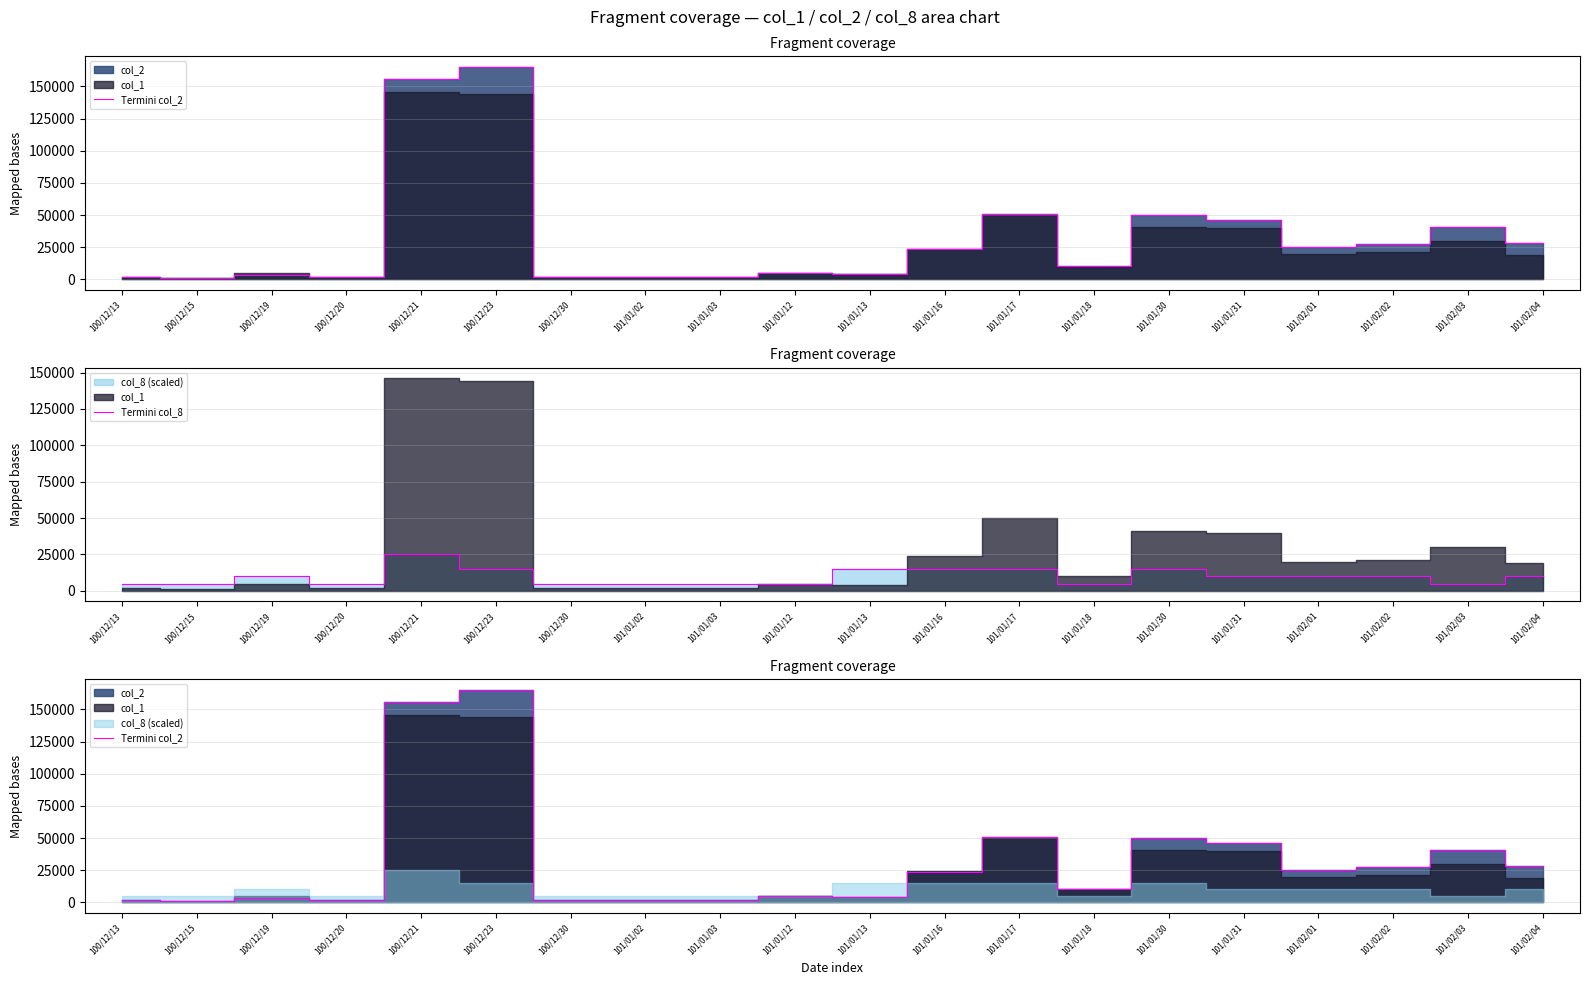

Reading left to right, list all the values displayed in this chart.

Termini col_2: 1900	900	3730	1540	155600	165160	2180	2080	2180	5250	4480	23600	50500	10100	49730	46400	25400	27710	40800	27950
Termini col_8: 5000	5000	10000	5000	25000	15000	5000	5000	5000	5000	15000	15000	15000	5000	15000	10000	10000	10000	5000	10000